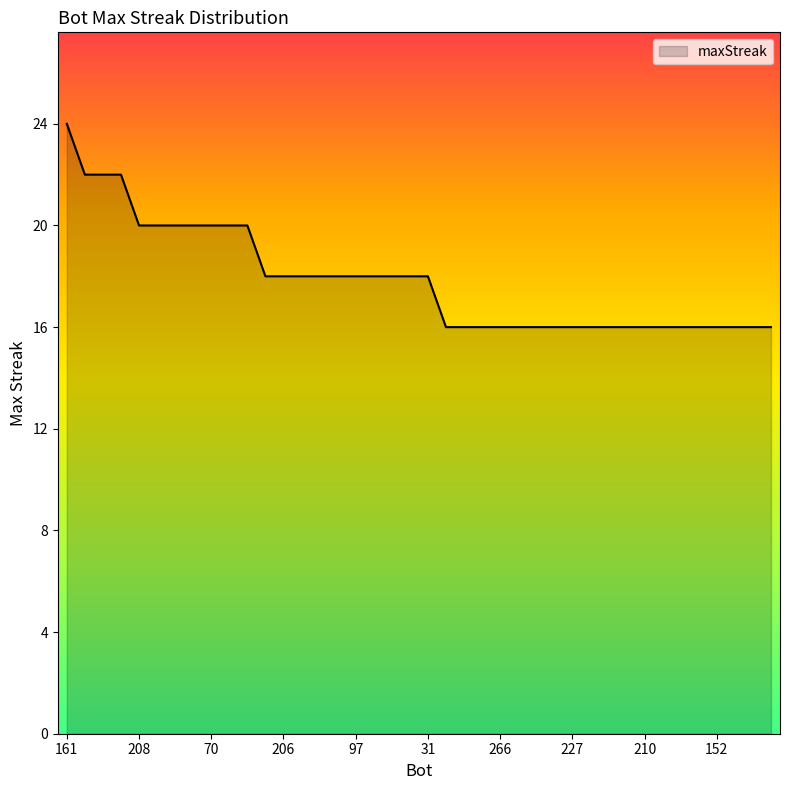

What is the smallest value displayed?

16